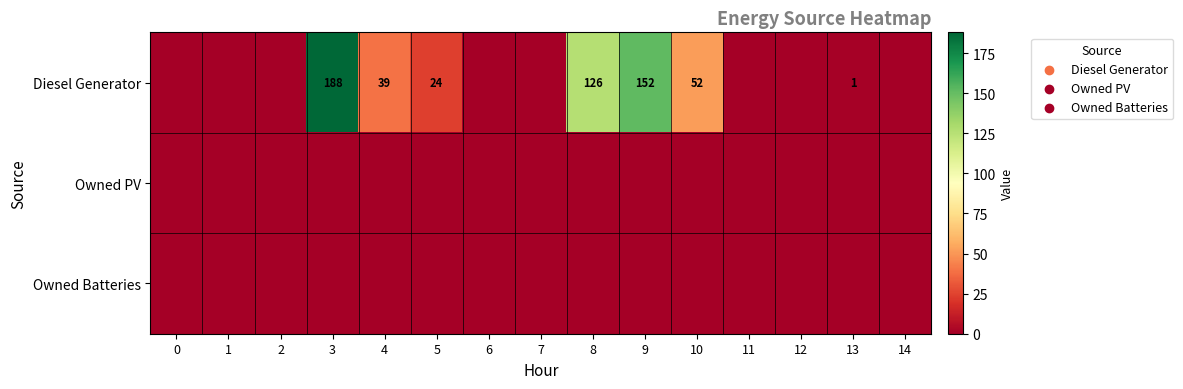

What is the difference between the Diesel Generator values at 9 and 10?

100